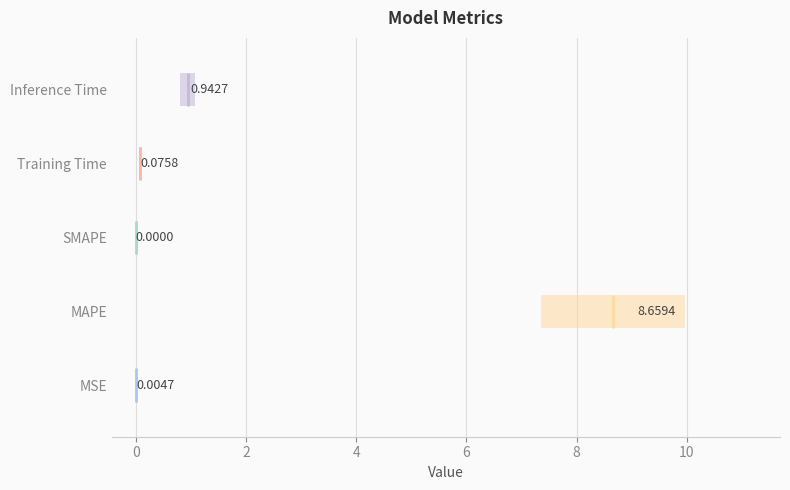

Reading left to right, transcribe all the data shown in this chart.

MSE=0.0	MAPE=8.7	SMAPE=0.0	Training Time=0.1	Inference Time=0.9